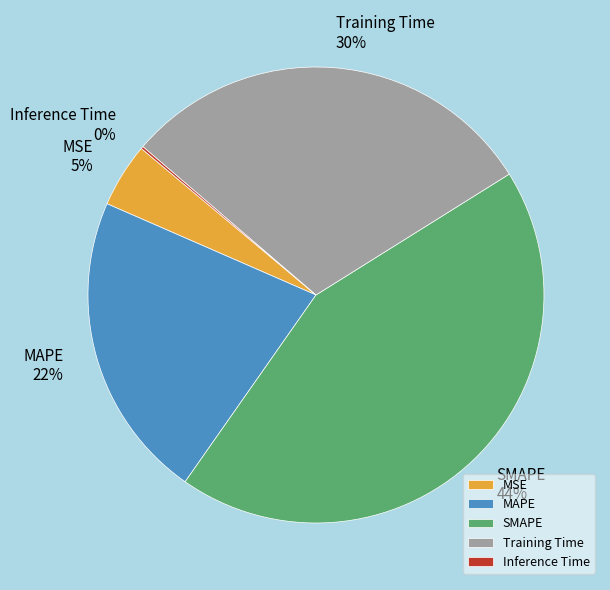

True or false: MSE accounts for 15% of the total.

False